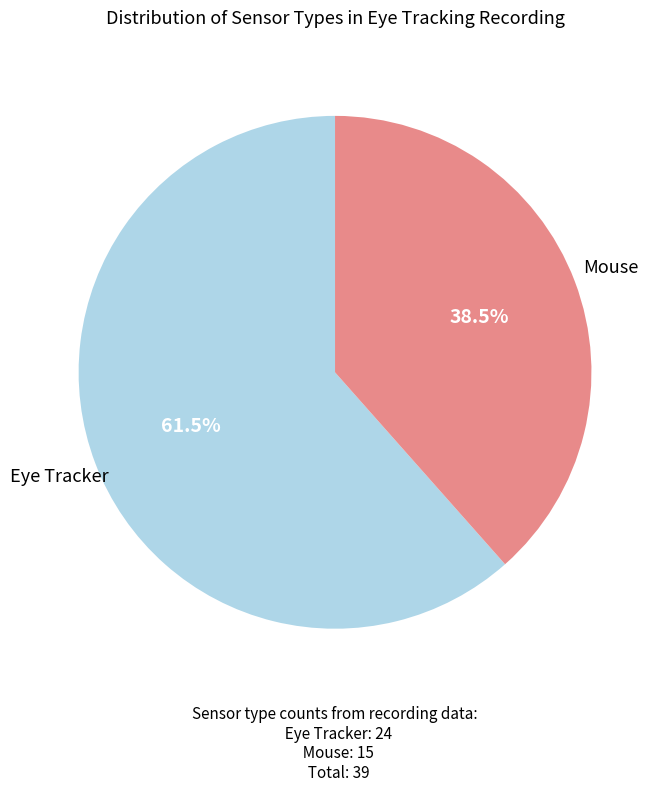

Count the number of slices in the pie.

2